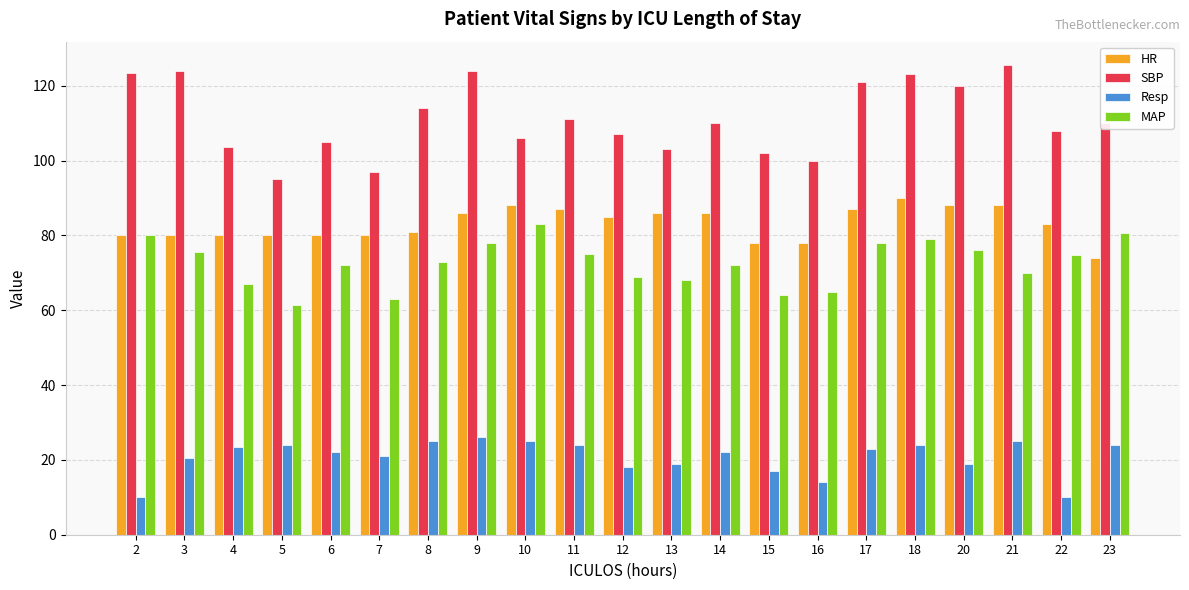

What is the difference between the highest and lowest values at 7?

76.0